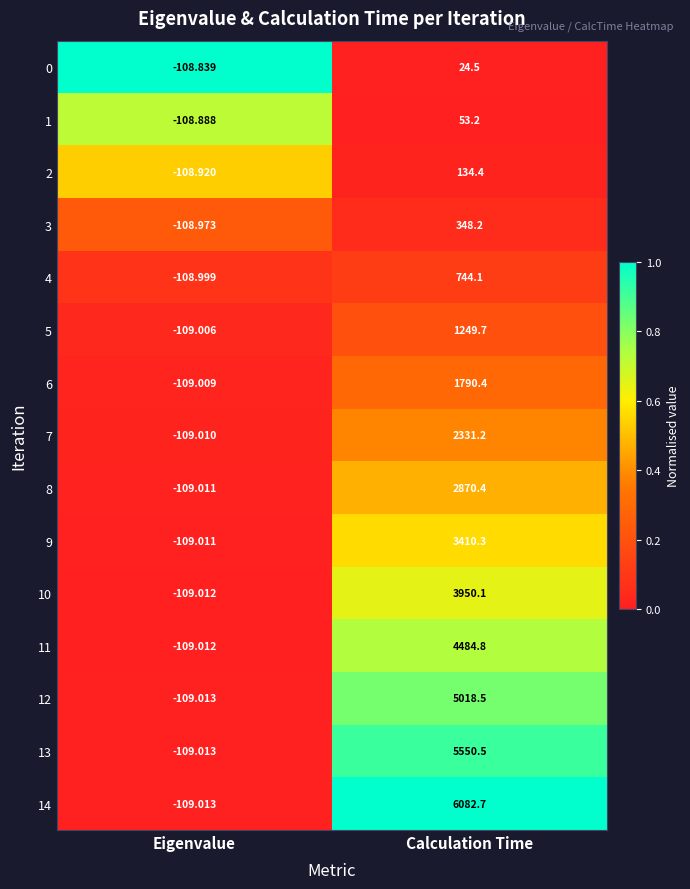

Which series has the widest spread of values?

14